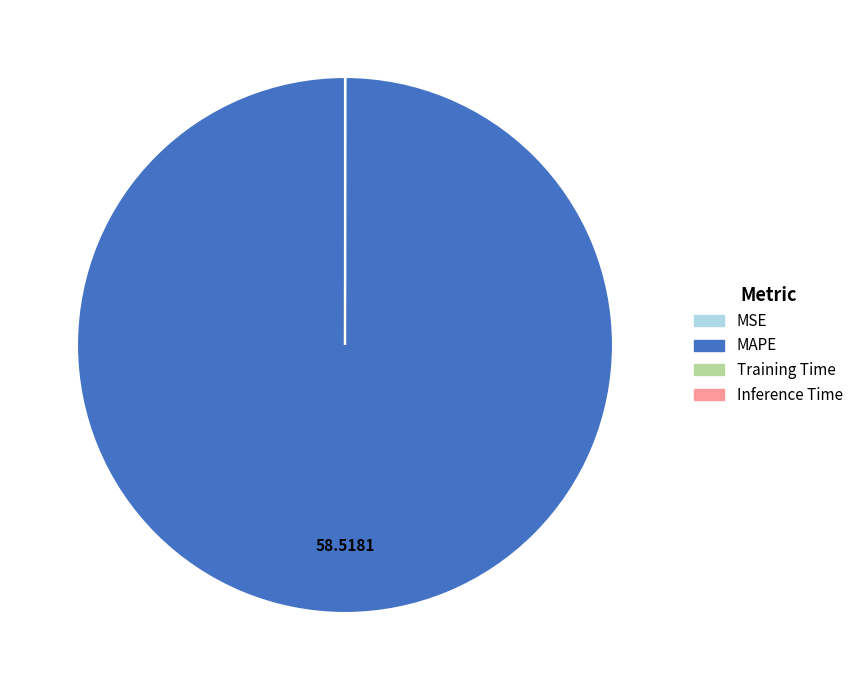

Which slice is the largest?

MAPE